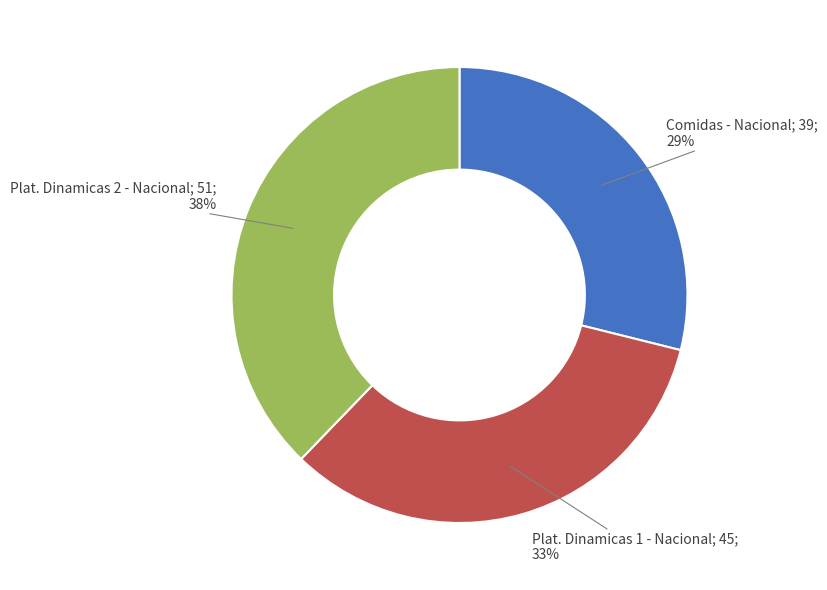

Is there any slice that represents more than half of the pie?

No